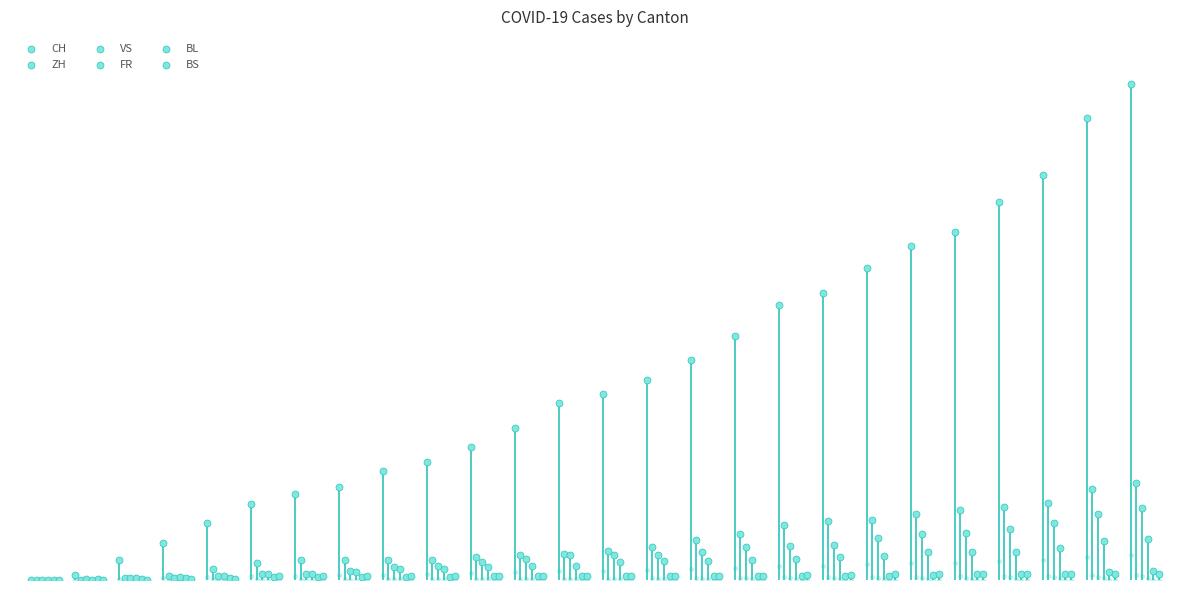

Which series reaches the maximum Y coordinate?

CH